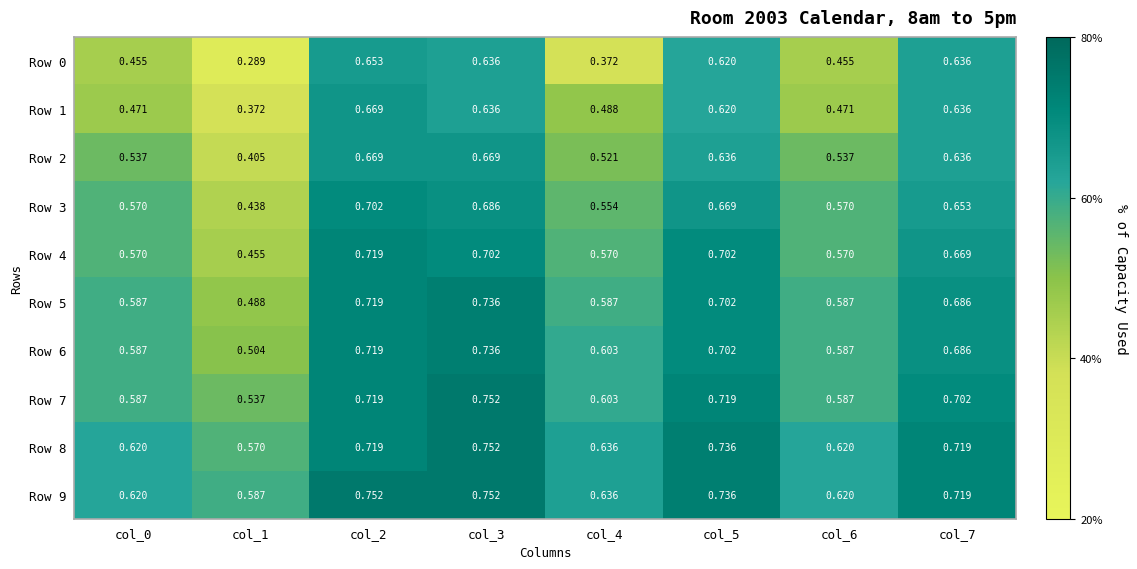

Is the value of Row 5 at col_1 greater than the value of Row 1 at col_0?

Yes